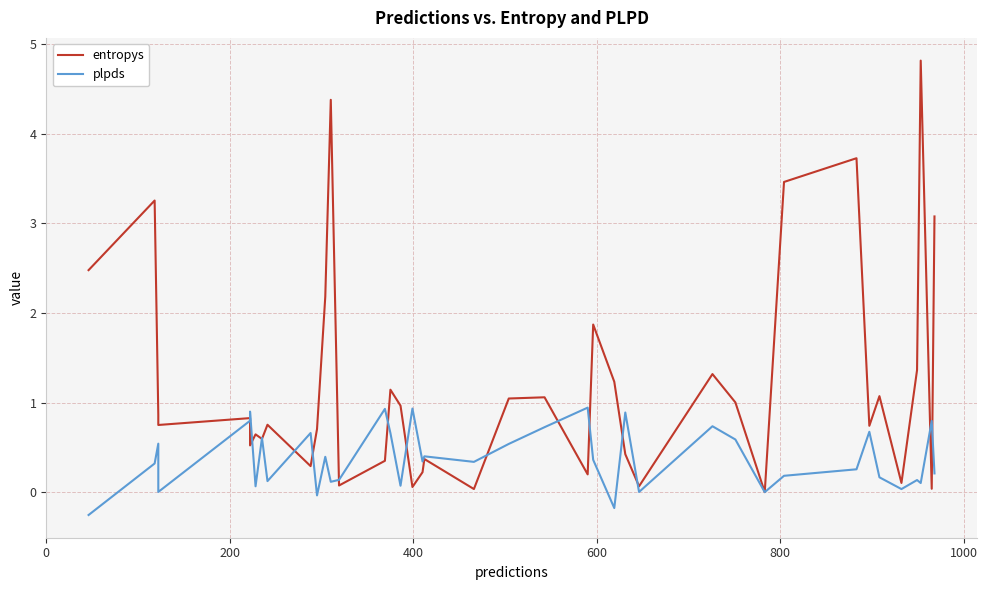

True or false: plpds and entropys cross at least once.

True